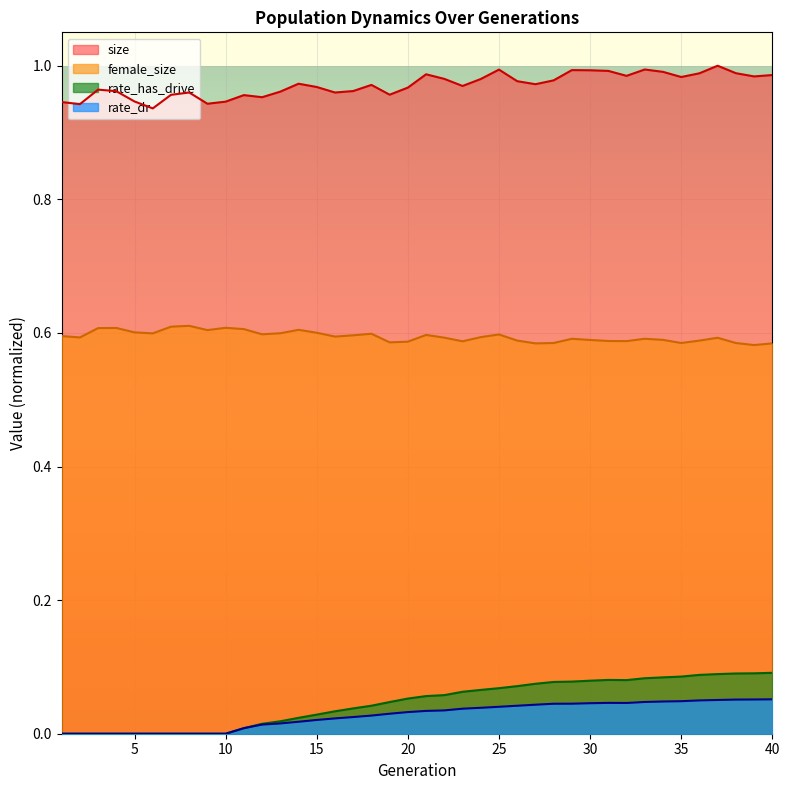

What is the value of the rate_dr point at the 39th from the left?

0.1